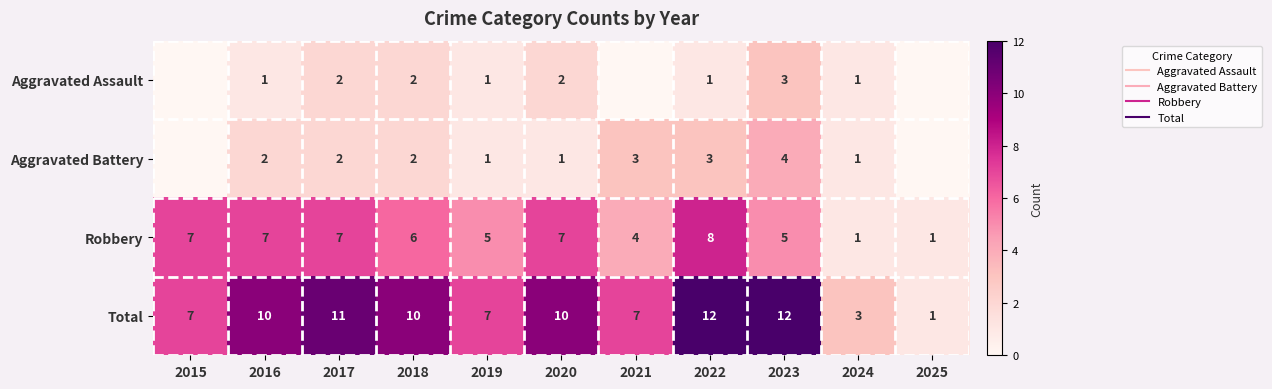

At how many categories does at least one series exceed 8?

6